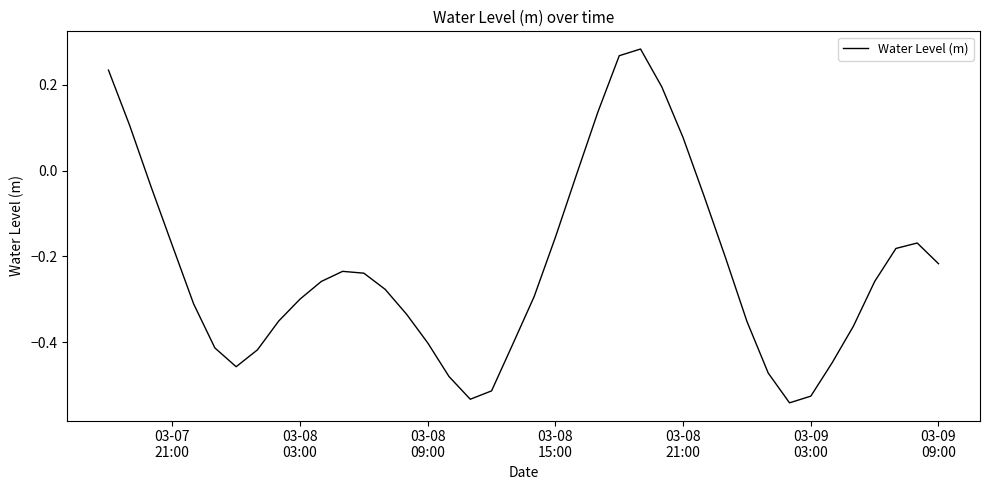

What is the difference between the maximum and minimum values?

0.8